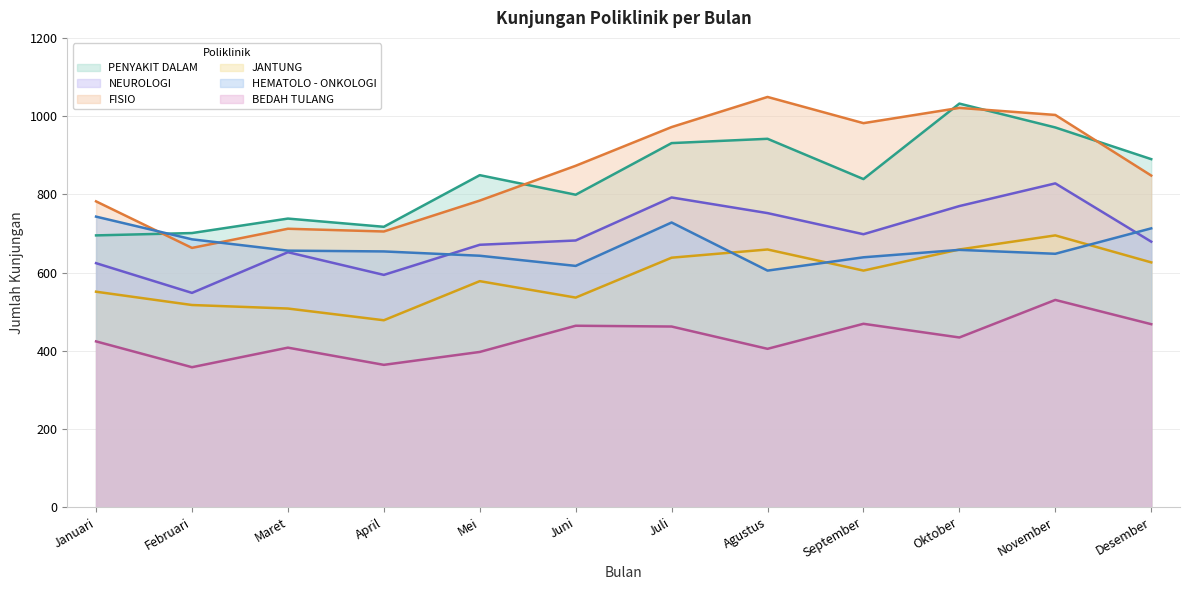

Rank the series at Februari from highest to lowest value.

PENYAKIT DALAM, HEMATOLO - ONKOLOGI, FISIO, NEUROLOGI, JANTUNG, BEDAH TULANG